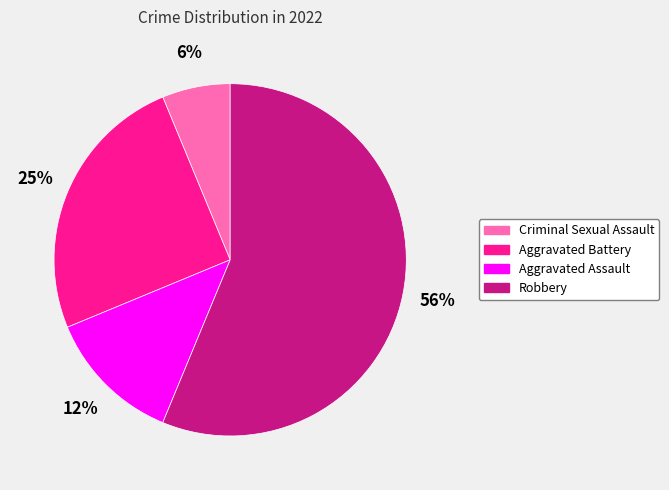

Combined, do Robbery and Aggravated Assault account for over 50%?

Yes